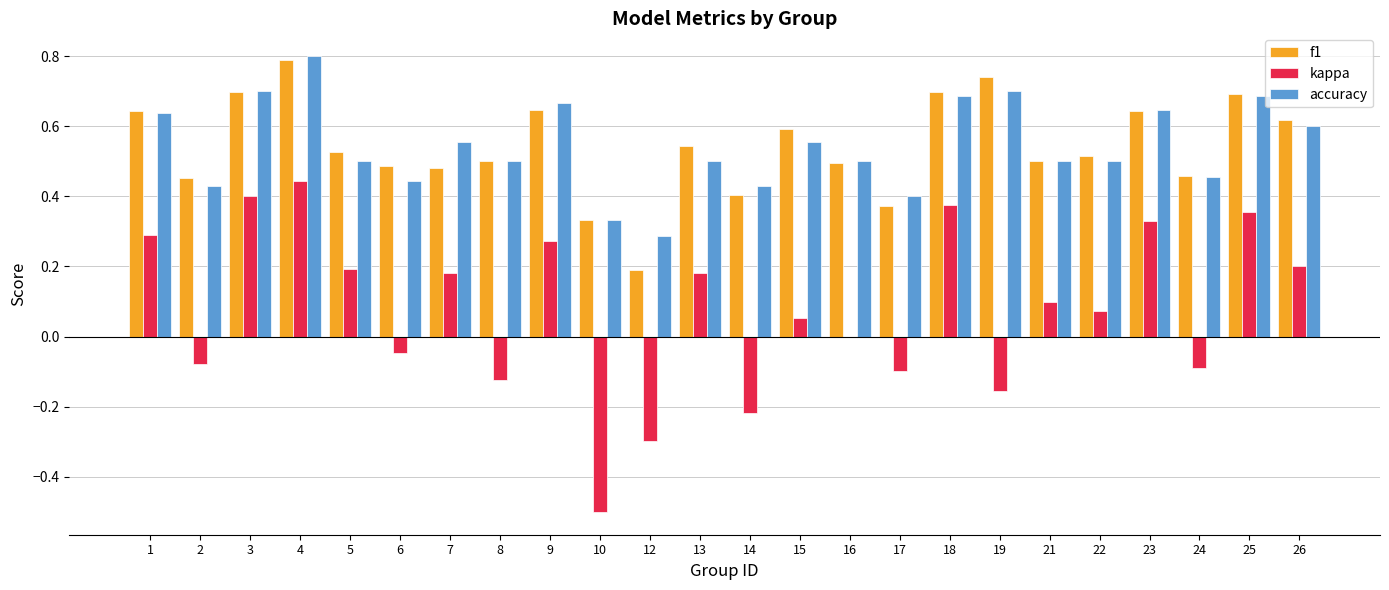

Is the value of accuracy at 25 greater than the value of f1 at 8?

Yes